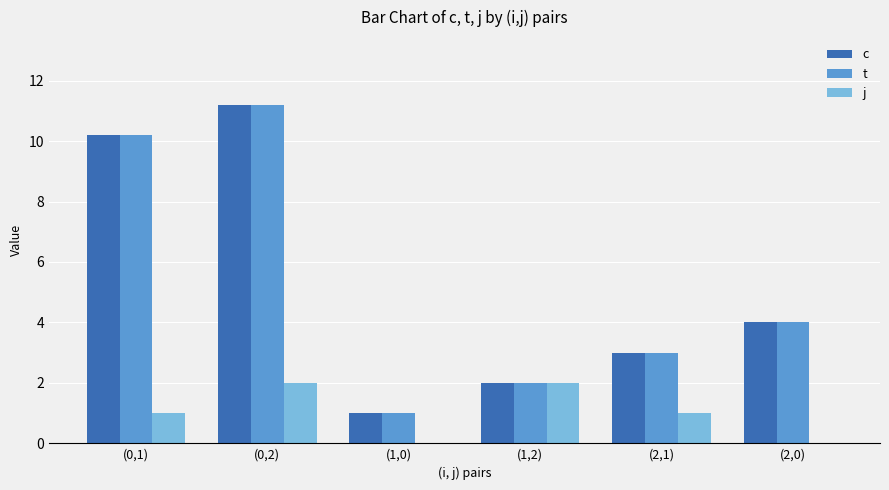

Reading left to right, transcribe all the data shown in this chart.

c: 10.2	11.2	1.0	2.0	3.0	4.0
t: 10.2	11.2	1.0	2.0	3.0	4.0
j: 1.0	2.0	0.0	2.0	1.0	0.0